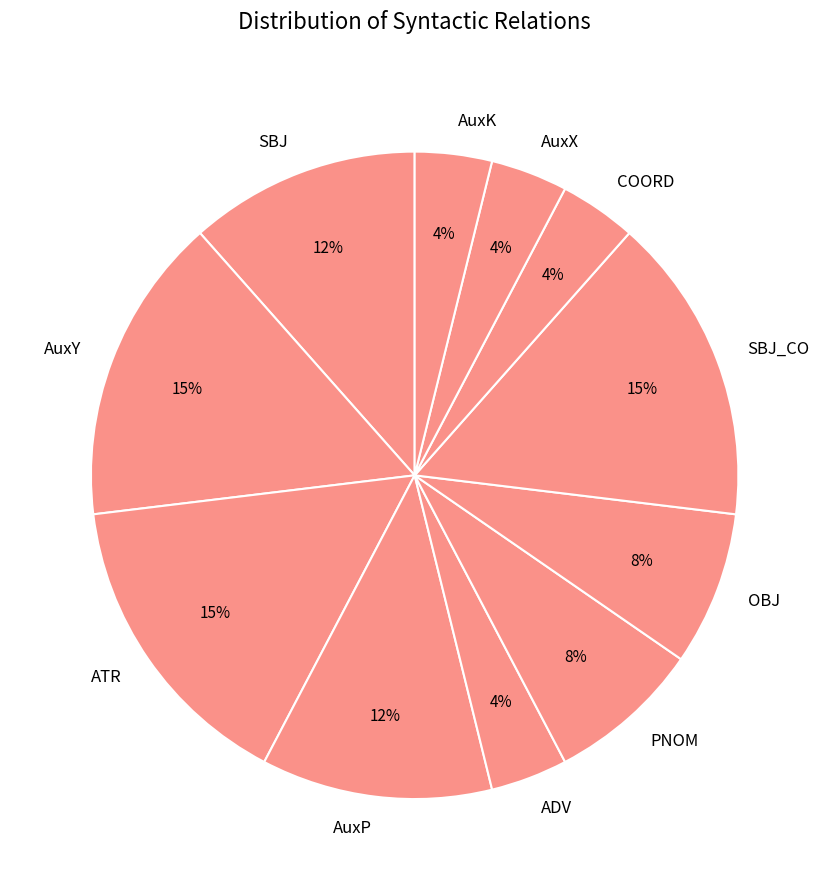

Do SBJ and AuxK together represent more than half of the pie?

No